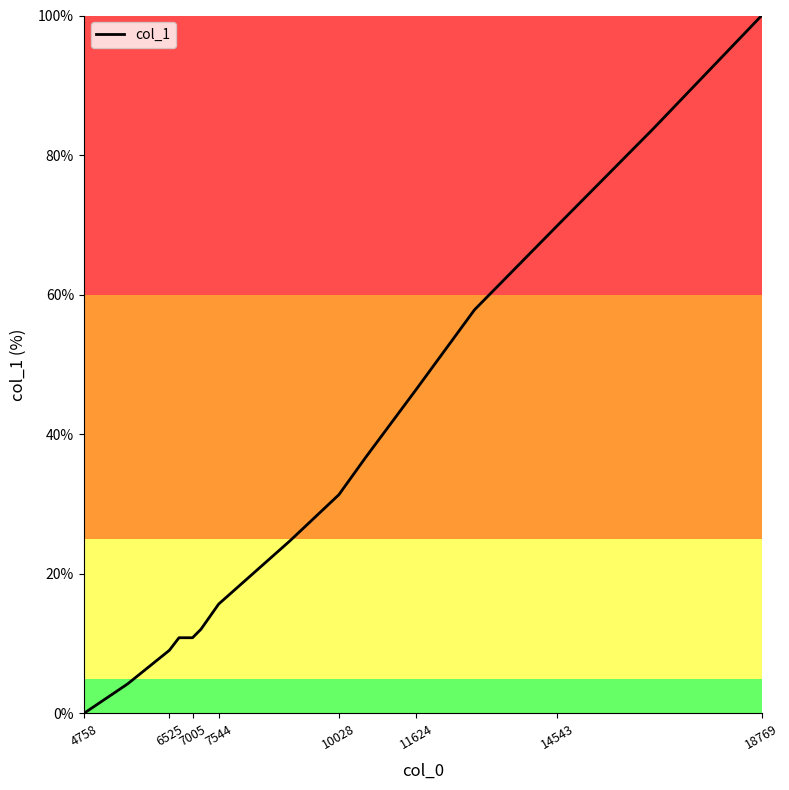

What is the greatest value displayed?

100.0